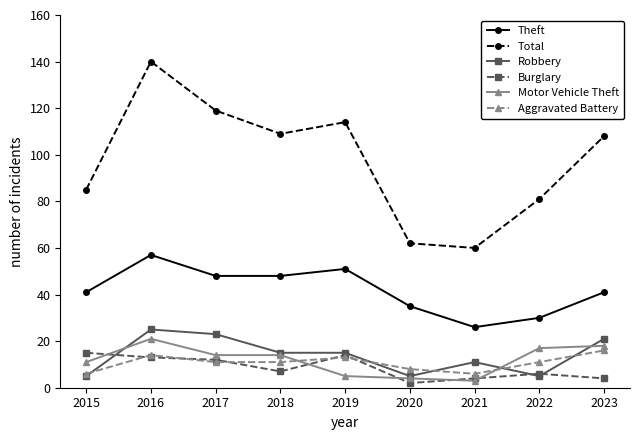

What is the value of the Total point at the 8th from the left?

81